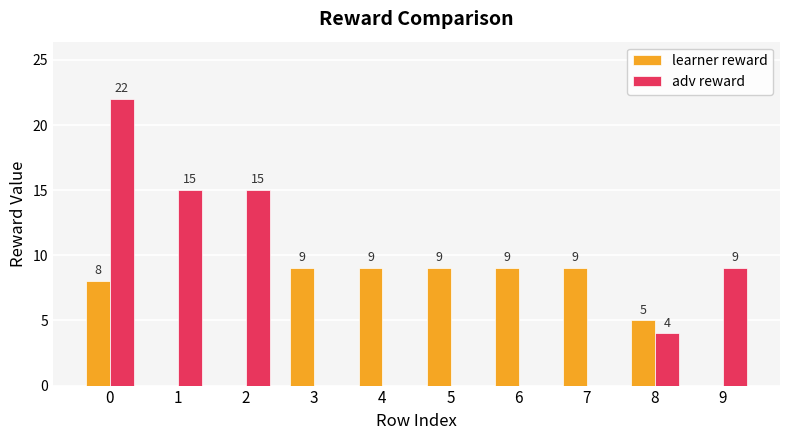

What is the sum of the adv reward values at 7 and 0?

22